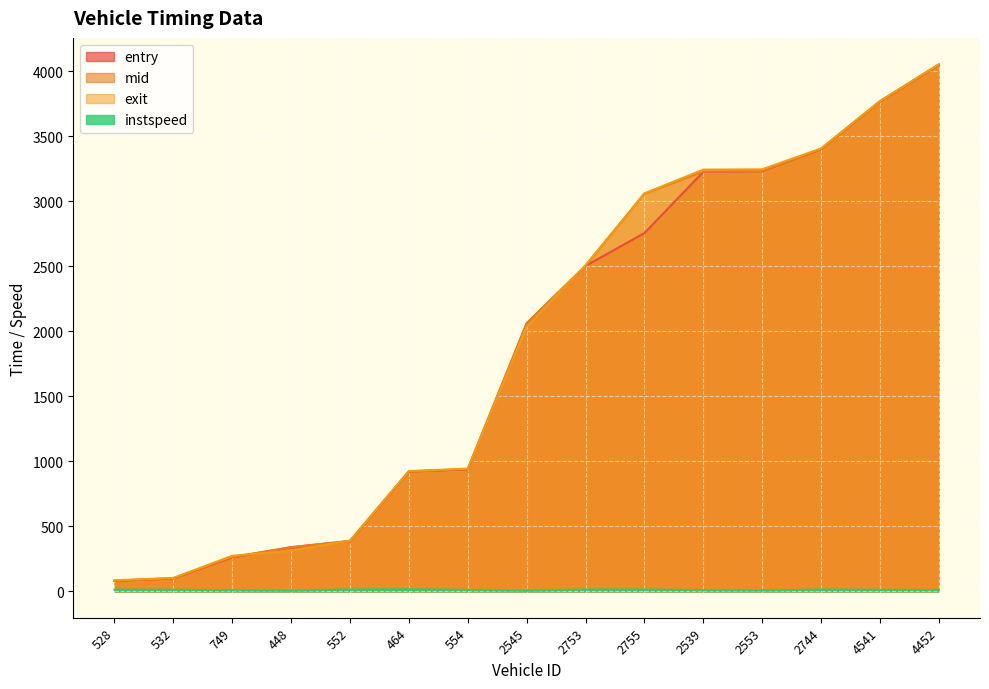

Is it true that instspeed equals 14.3 at 2753?

True